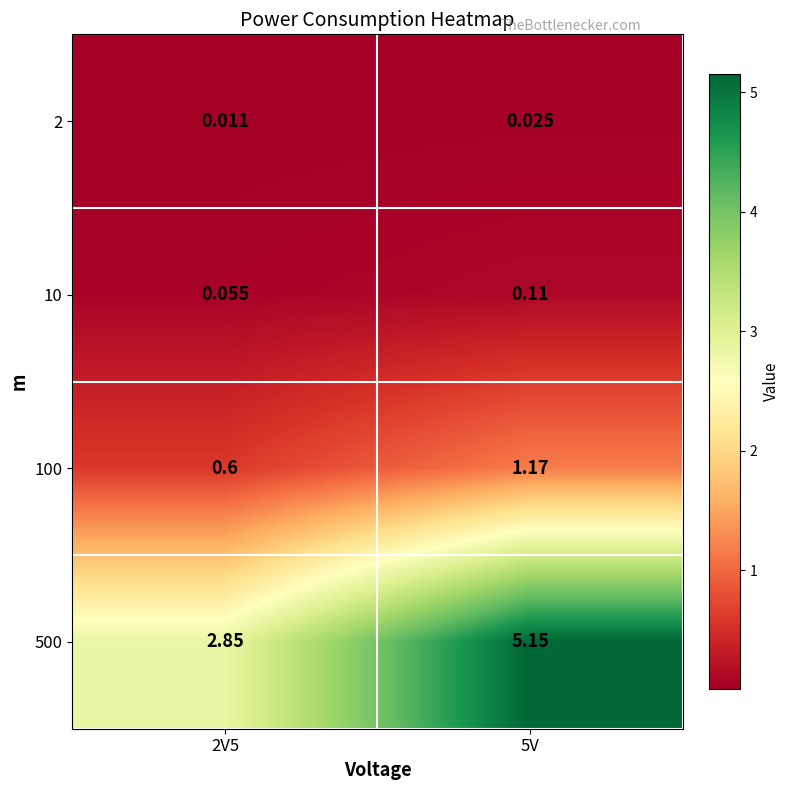

How many categories are shown in the chart?

2